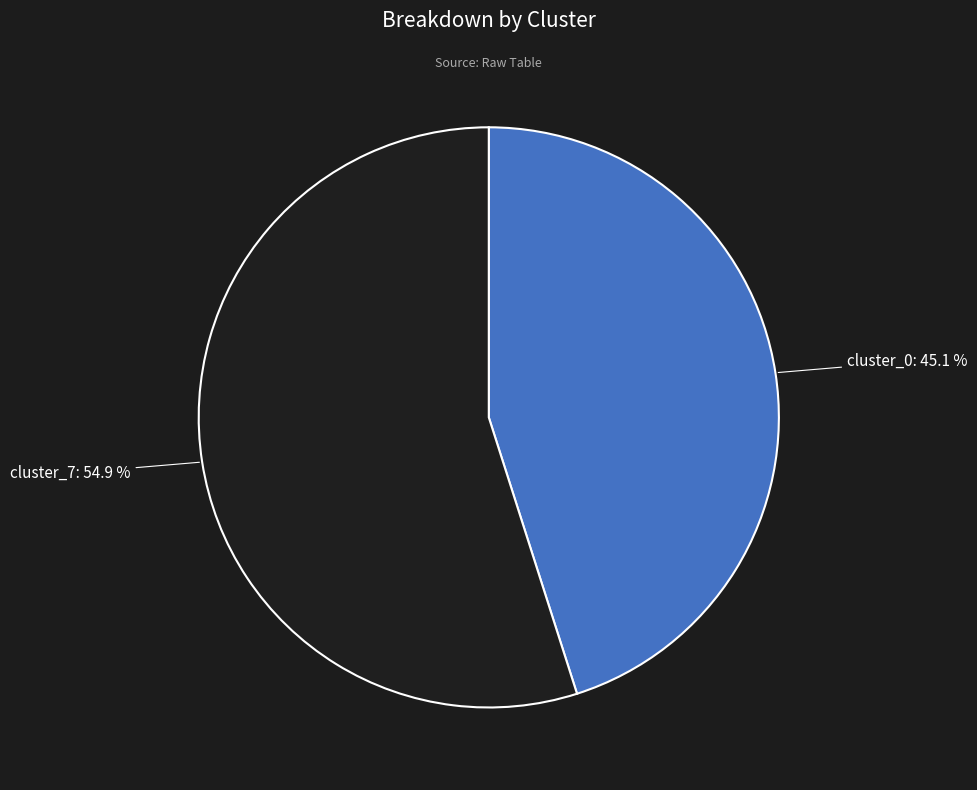

How much of the chart is everything except cluster_0?

54.9%